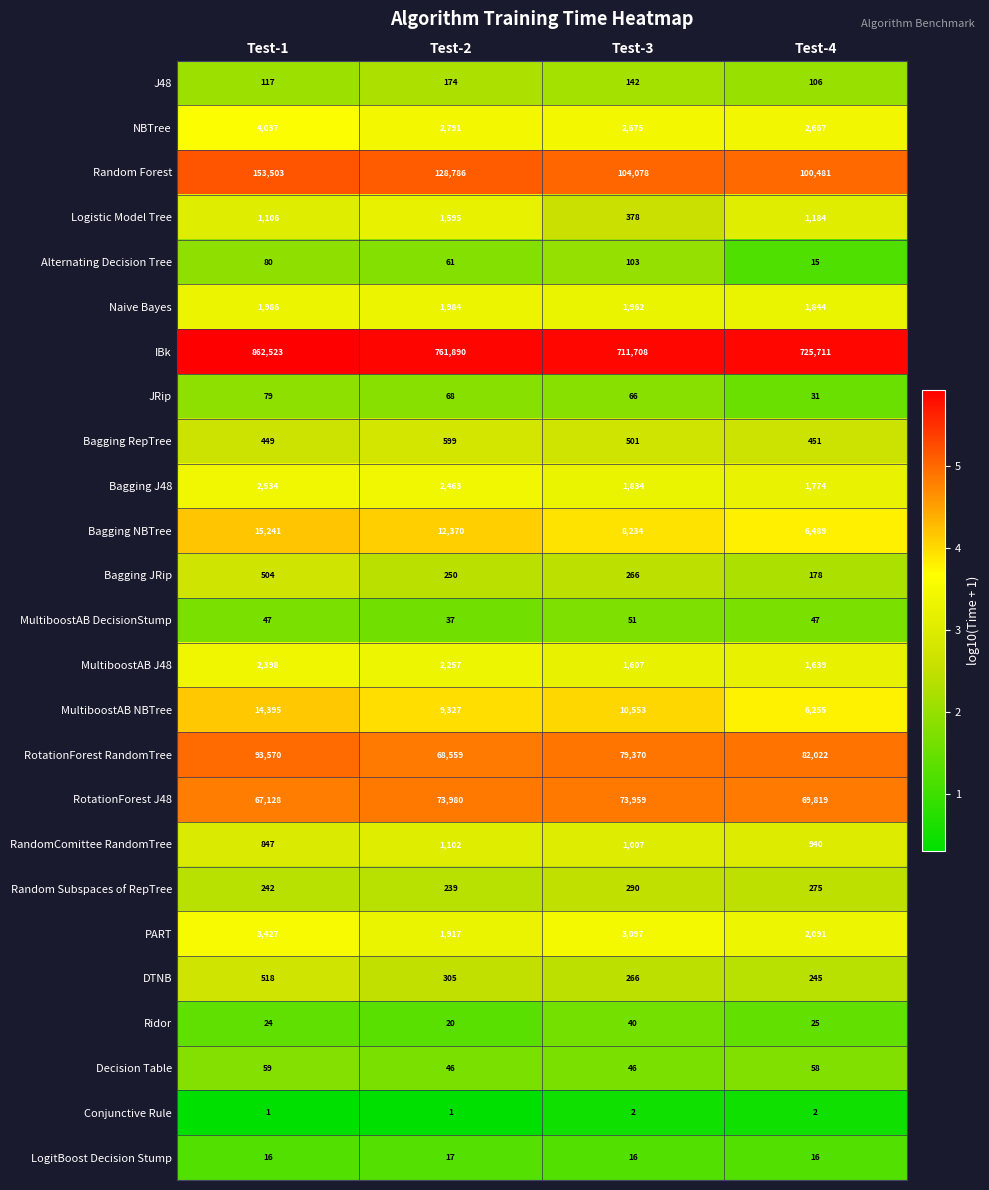

What is the difference between the J48 values at Test-2 and Test-3?

32